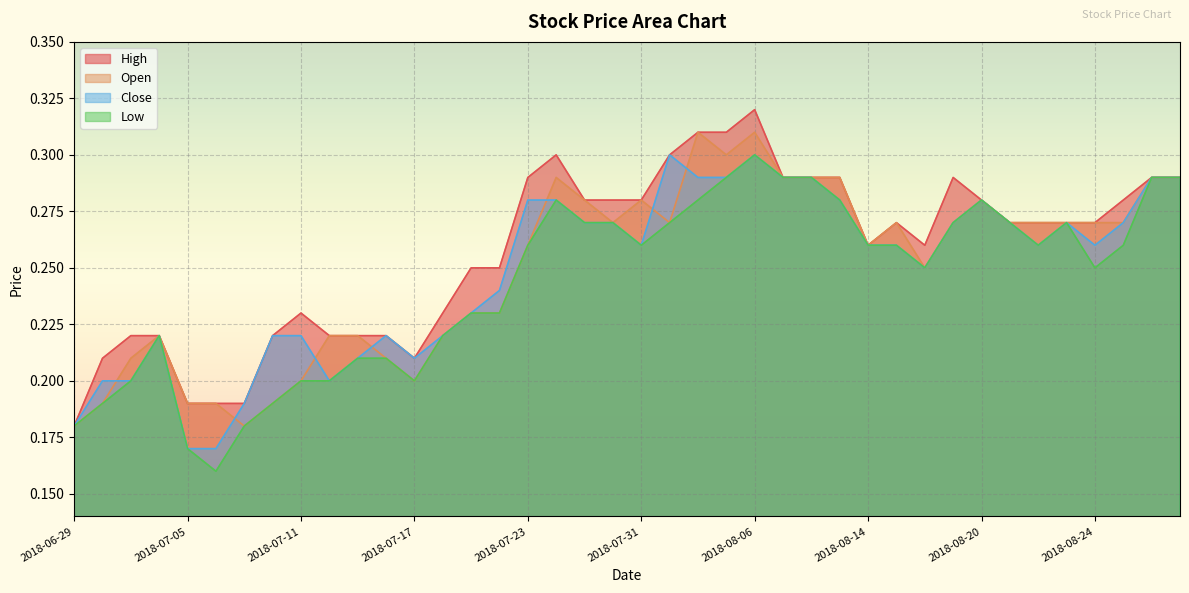

What is the difference between the maximum and minimum values in the Open series?

0.1